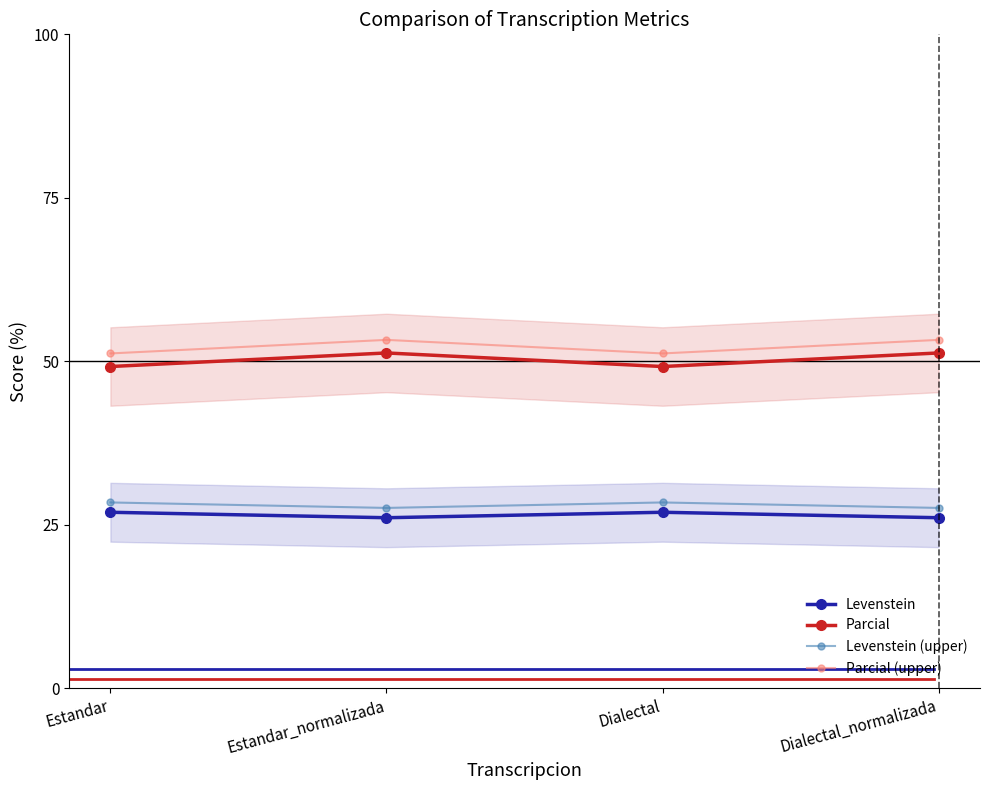

True or false: Parcial and Levenstein (upper) cross at least once.

False